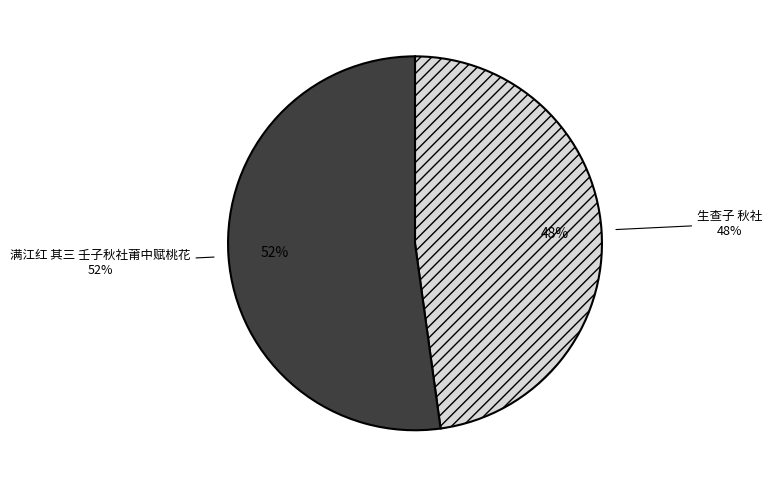

What percentage is the 满江红 其三 壬子秋社莆中赋桃花 slice, to the nearest percent?

52%